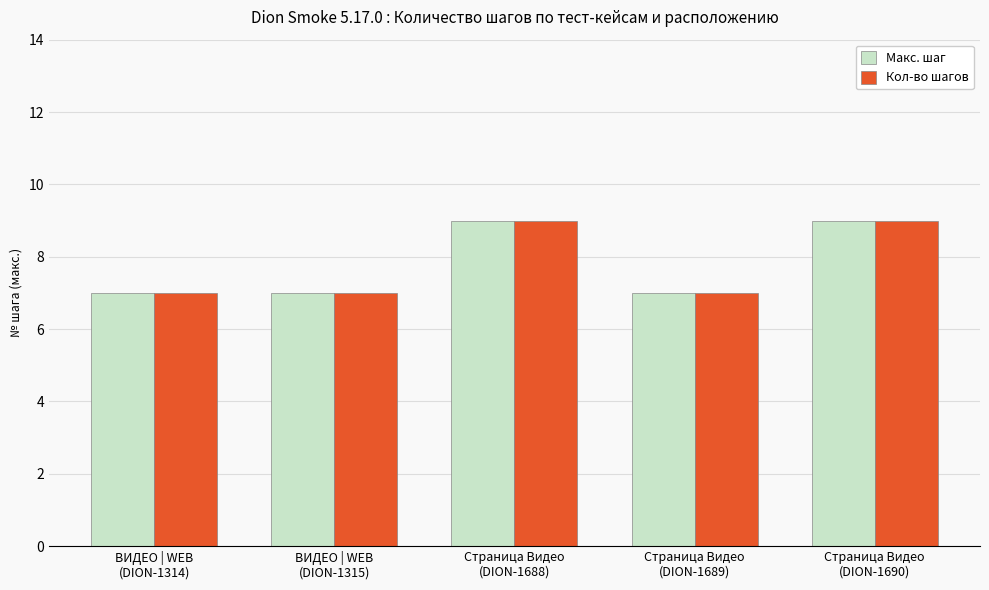

What is the smallest value displayed?

7